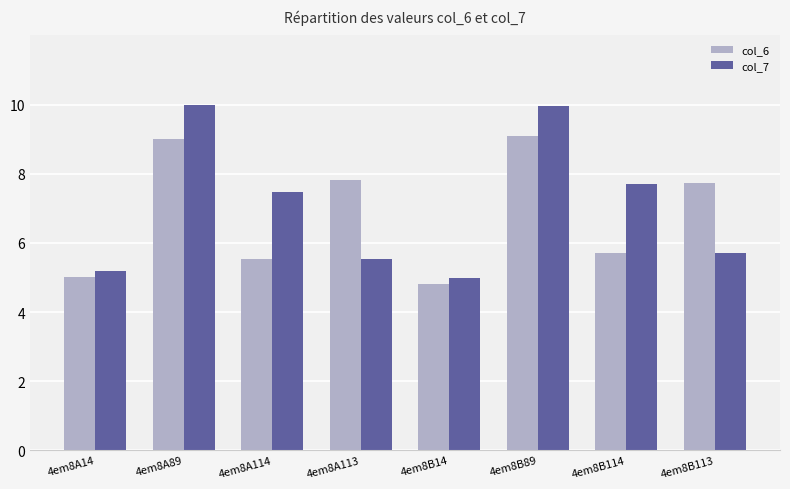

Read the col_7 value at 4em8A113.

5.5